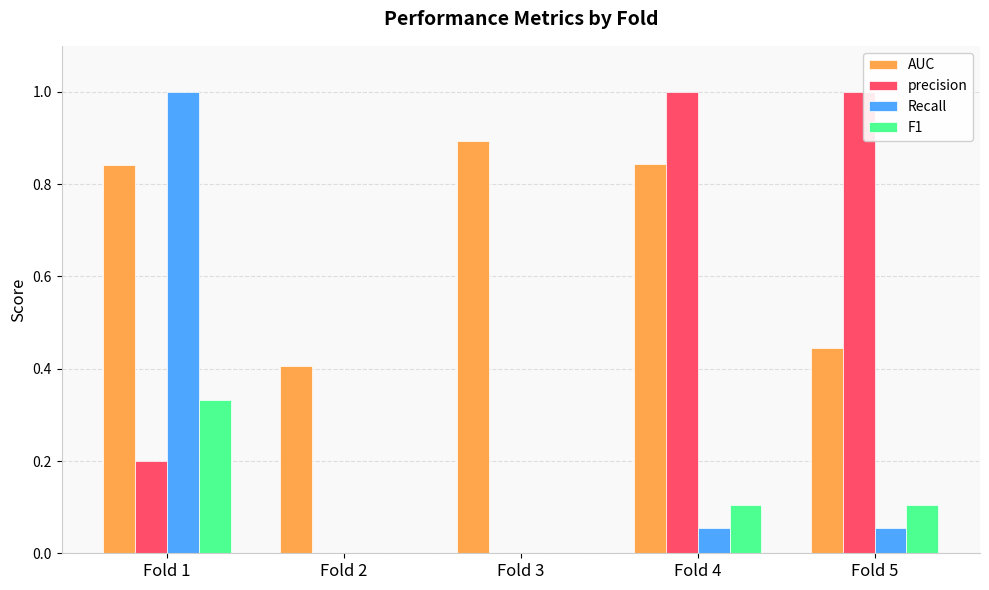

The precision series shows 0.0 at Fold 3. True or false?

True